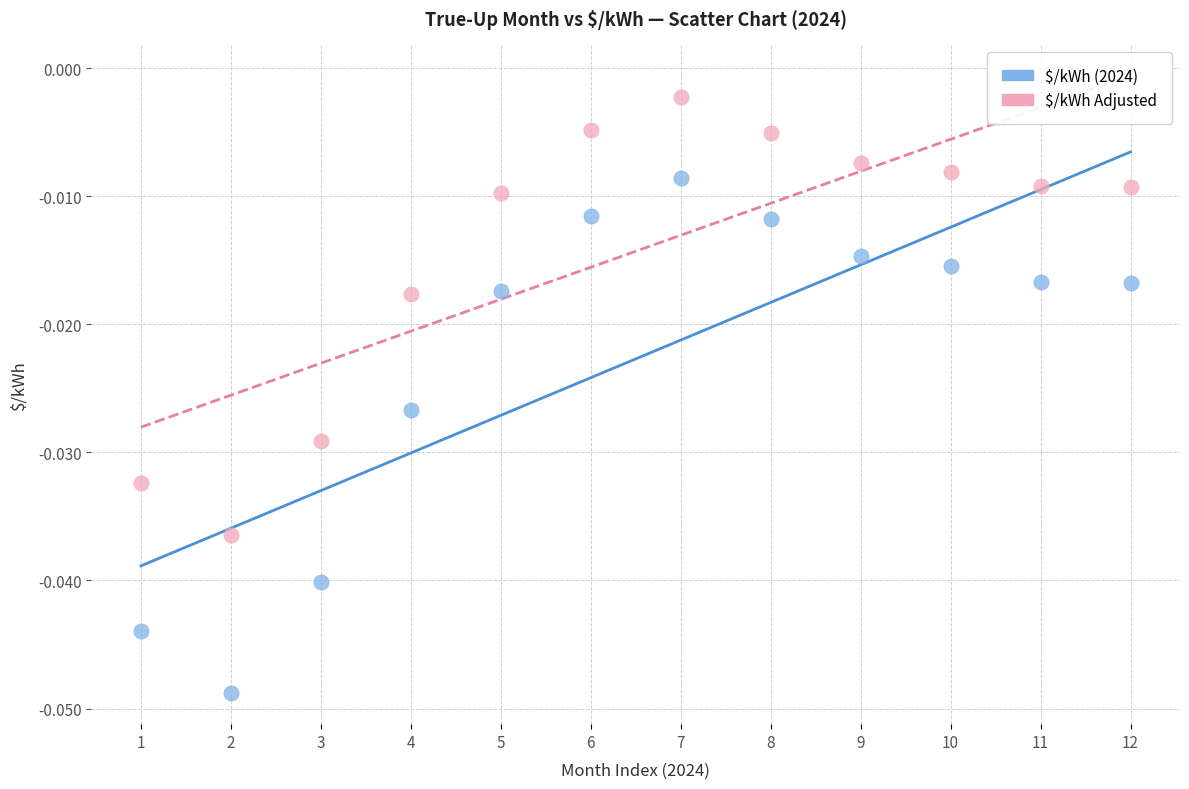

Which series reaches the maximum Y coordinate?

$/kWh Adjusted